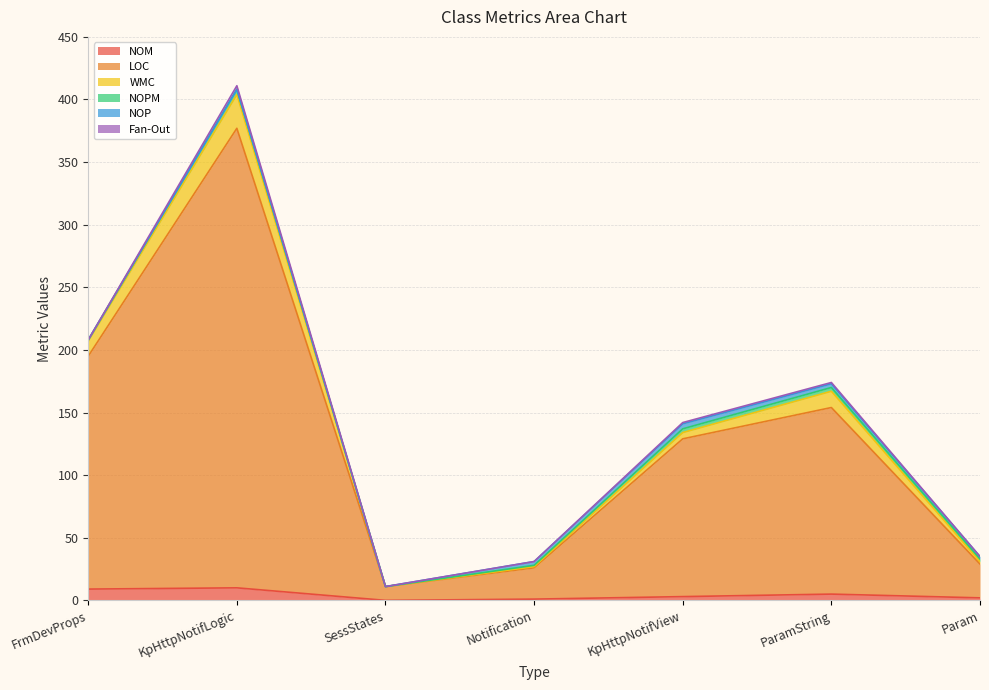

Does the chart display data point markers on the line(s)?

No